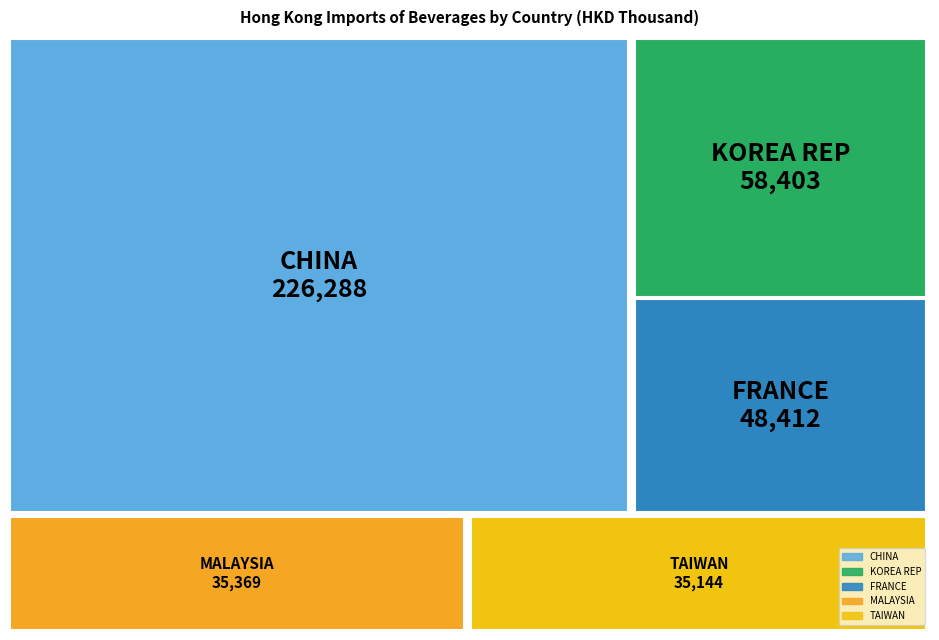

Rank the categories by value from lowest to highest.

TAIWAN, MALAYSIA, FRANCE, KOREA REP, CHINA